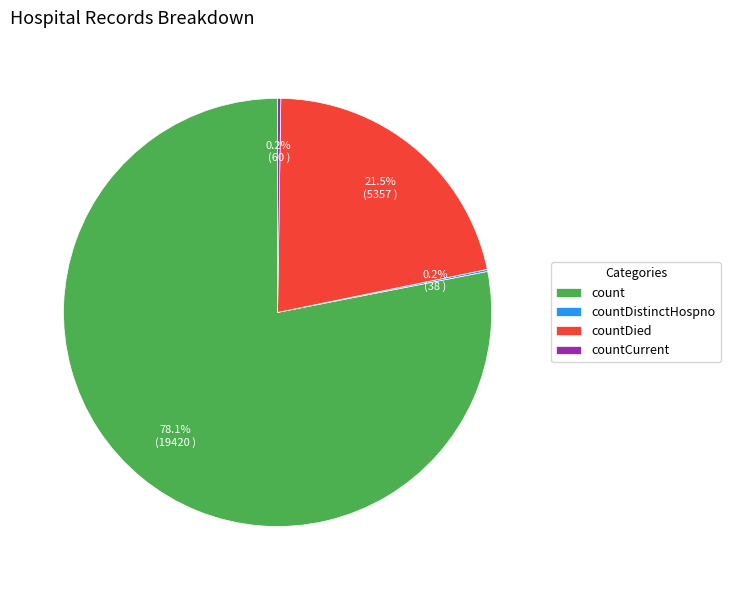

Which category has the biggest portion of the pie?

count